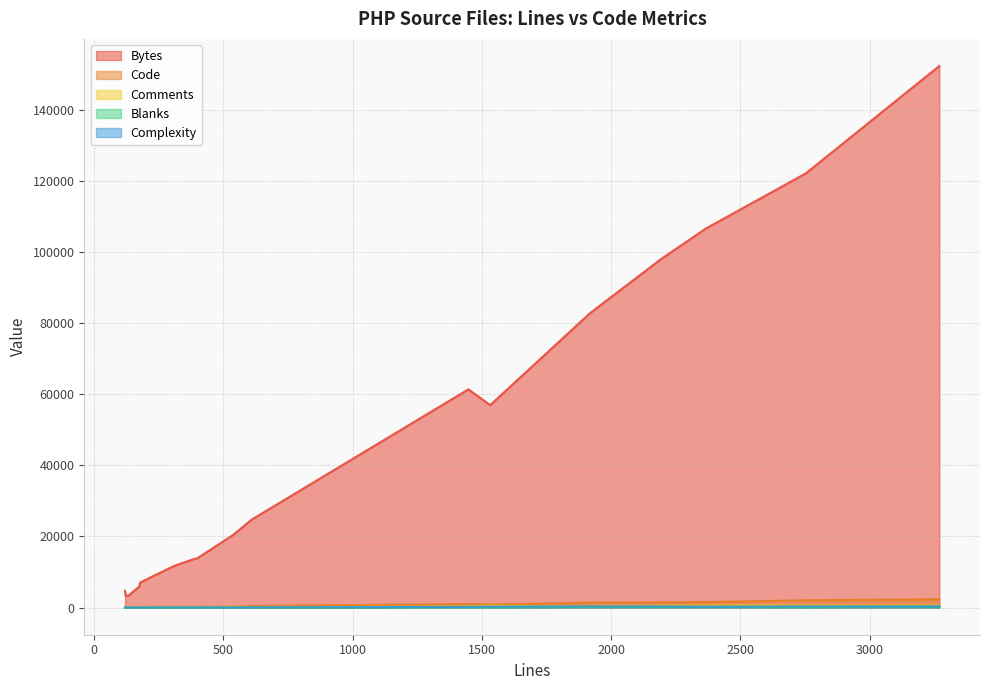

What is the difference between the maximum and minimum values in the Blanks series?

286